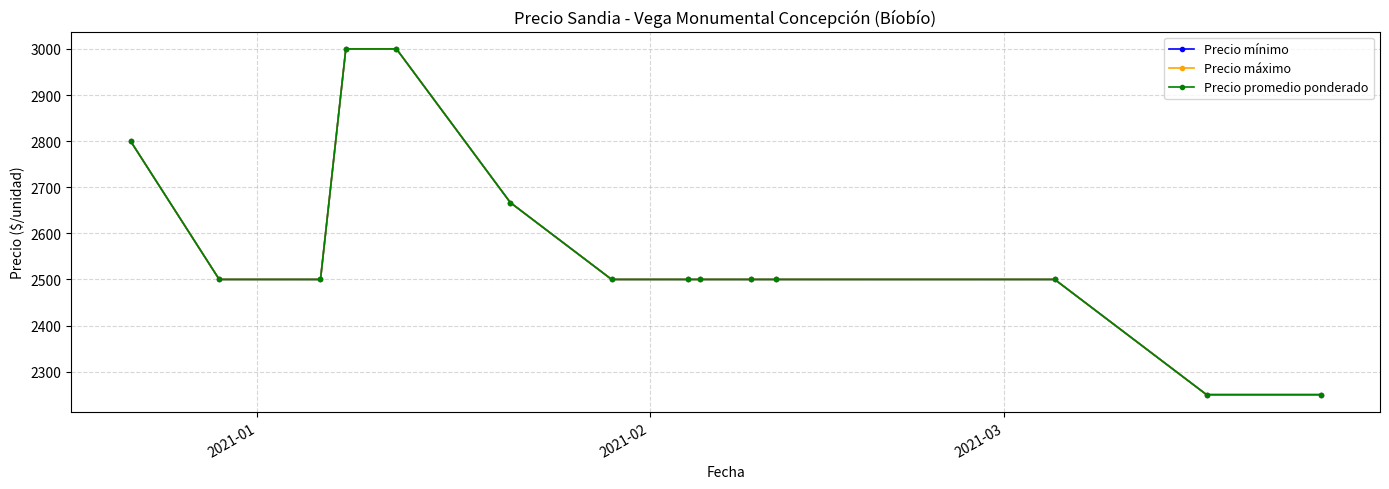

Which series has the largest total across all categories?

Precio mínimo